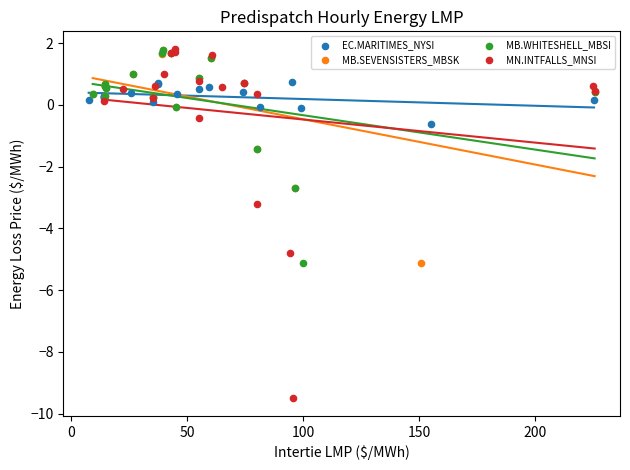

Which series has the largest Y range (max minus min)?

MN.INTFALLS_MNSI